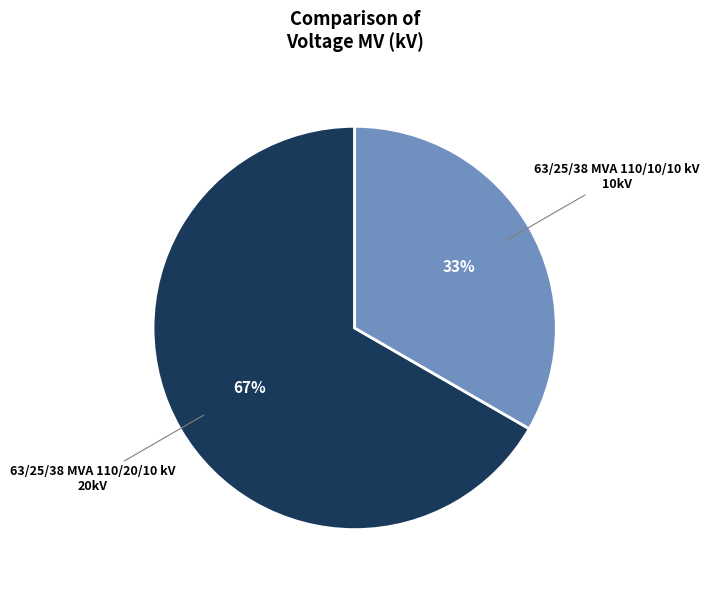

Is there a majority slice in this chart?

Yes